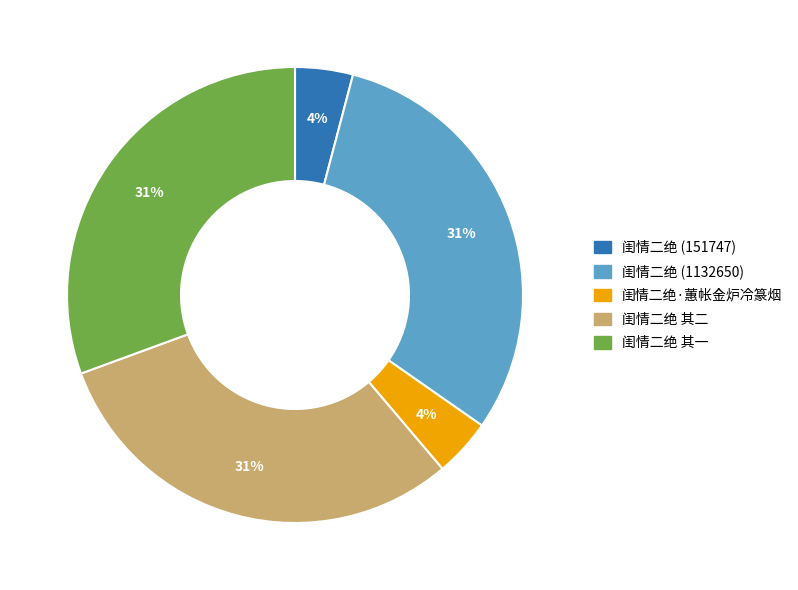

Is there any slice that represents more than half of the pie?

No